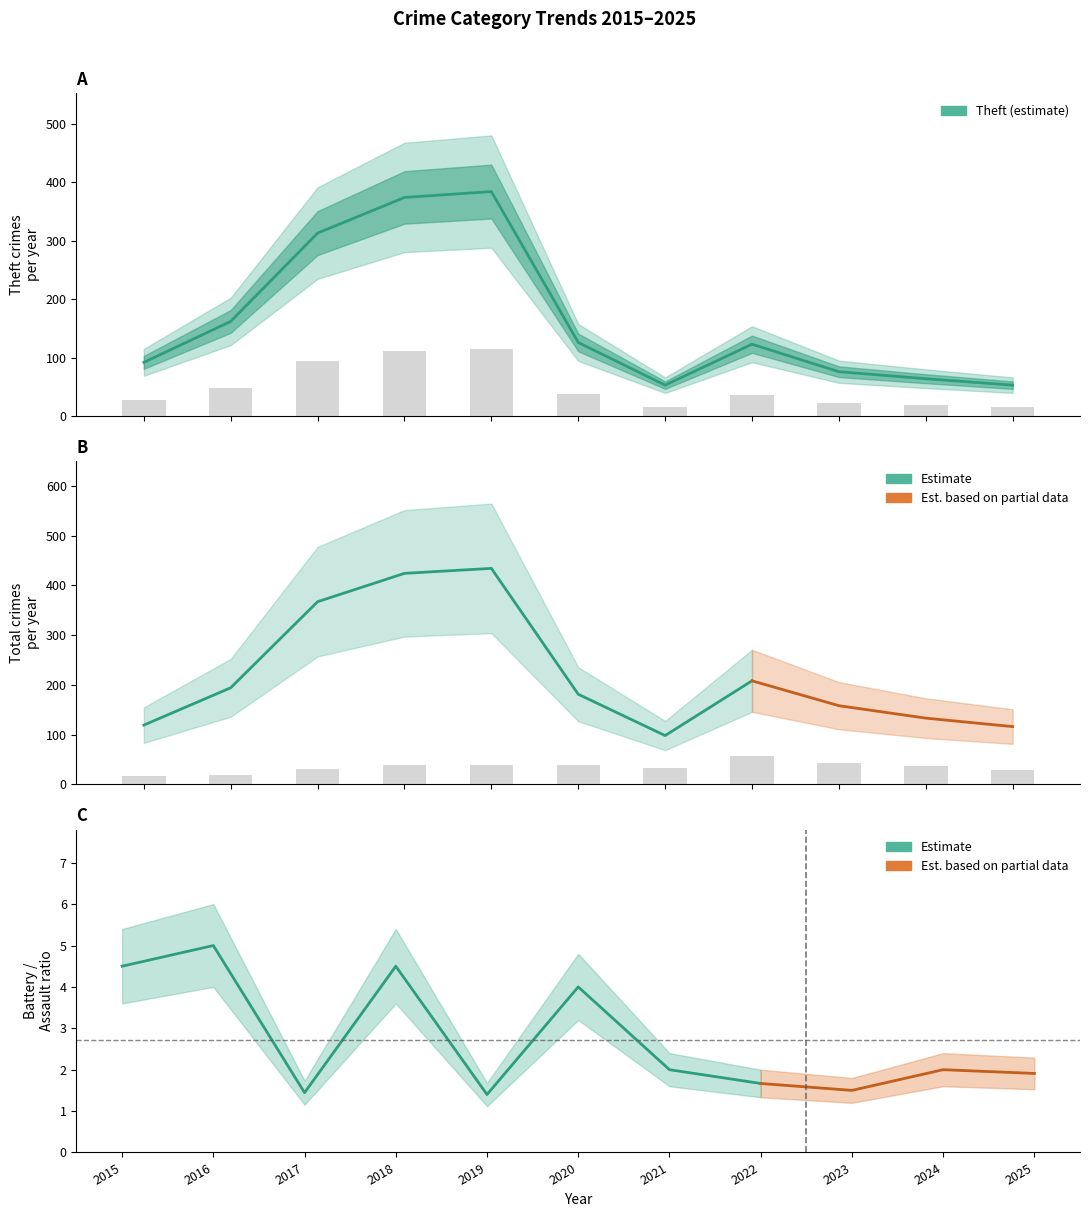

Between 2017 and 2020, which is larger?

2020